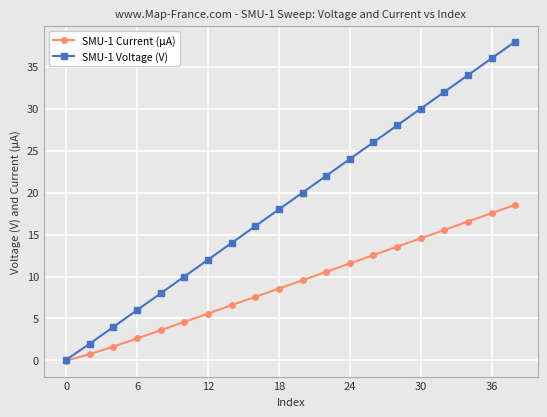

What are all the series names shown in the legend?

SMU-1 Current (µA), SMU-1 Voltage (V)